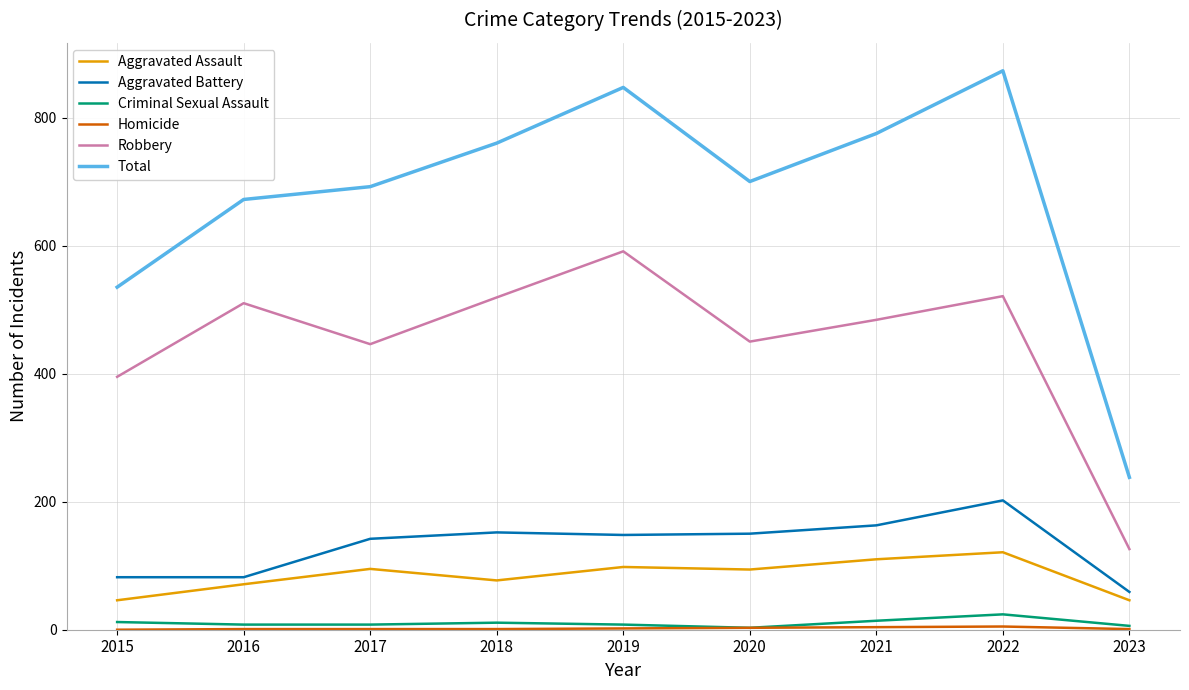

Is the value of Total at 2015 greater than the value of Criminal Sexual Assault at 2019?

Yes